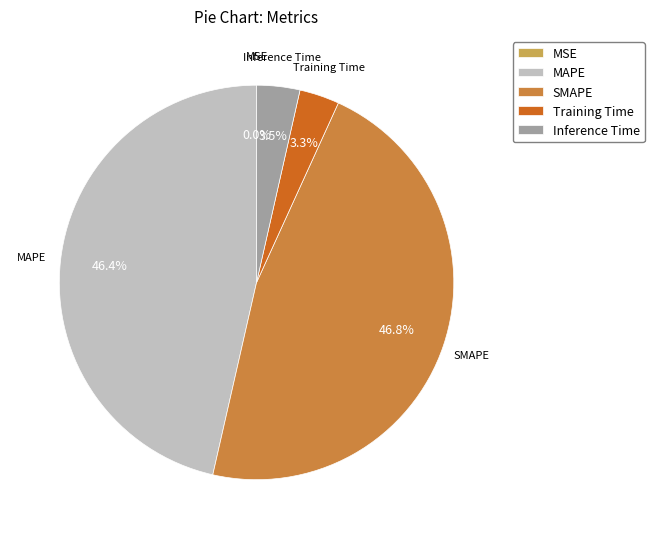

Between Inference Time and MAPE, which is larger?

MAPE